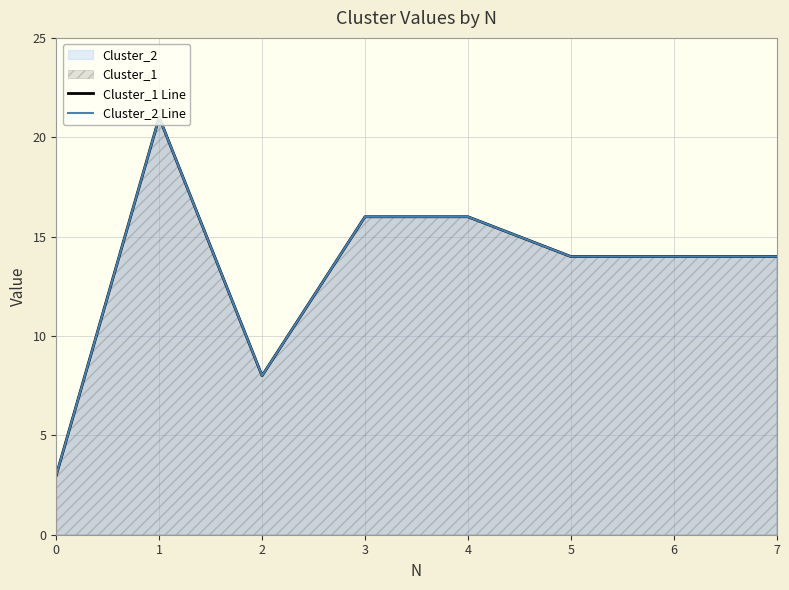

The Cluster_2 Line series shows 28 at 4. True or false?

False